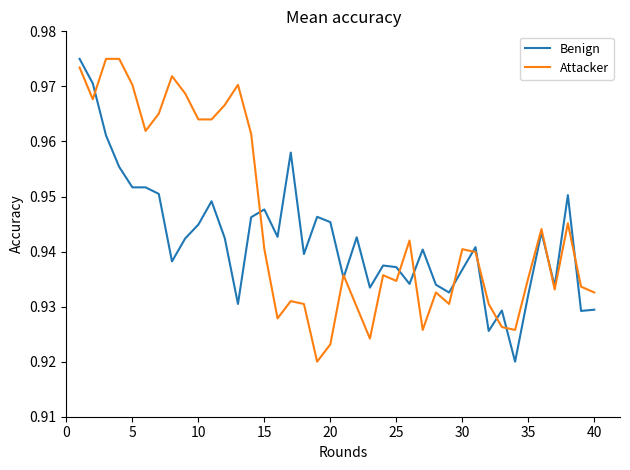

Rank the series by their average value, from highest to lowest.

Attacker, Benign